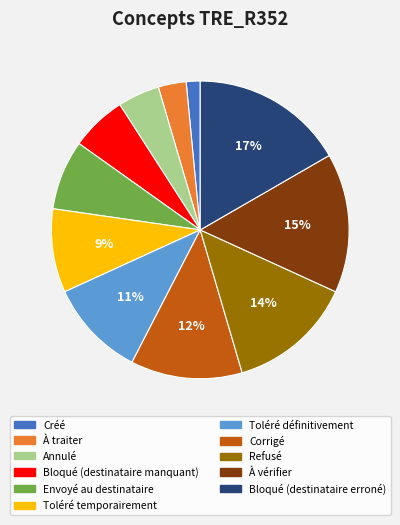

How many segments does this pie chart have?

11